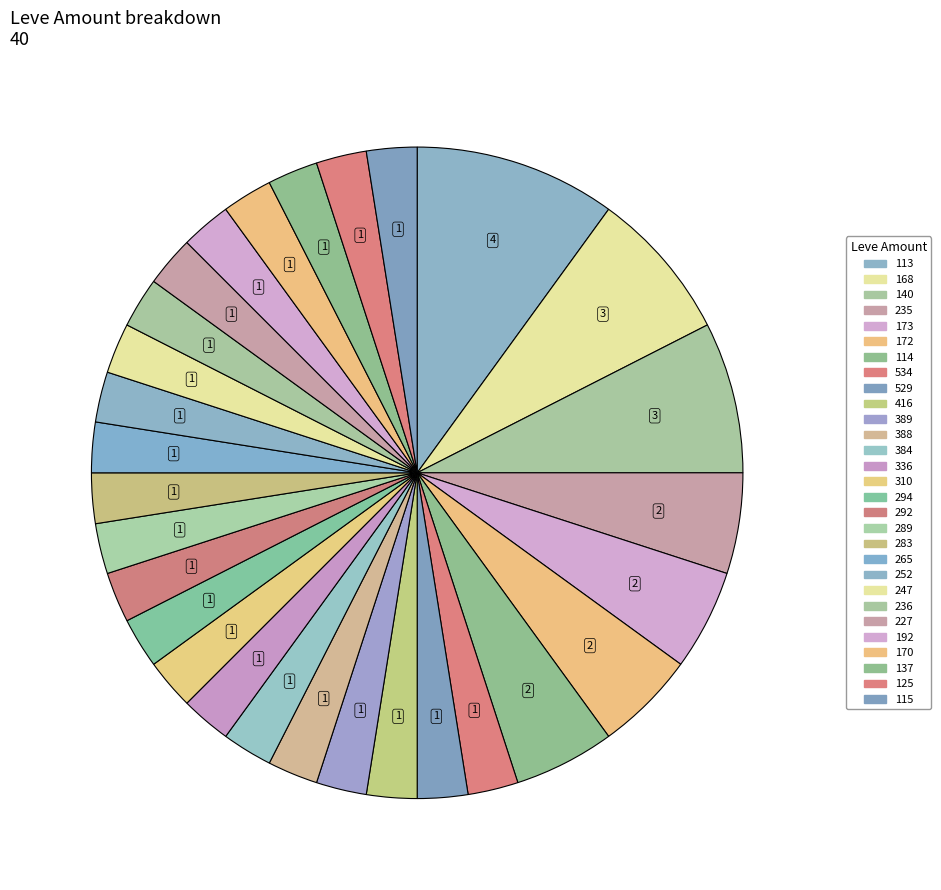

How many segments does this pie chart have?

29